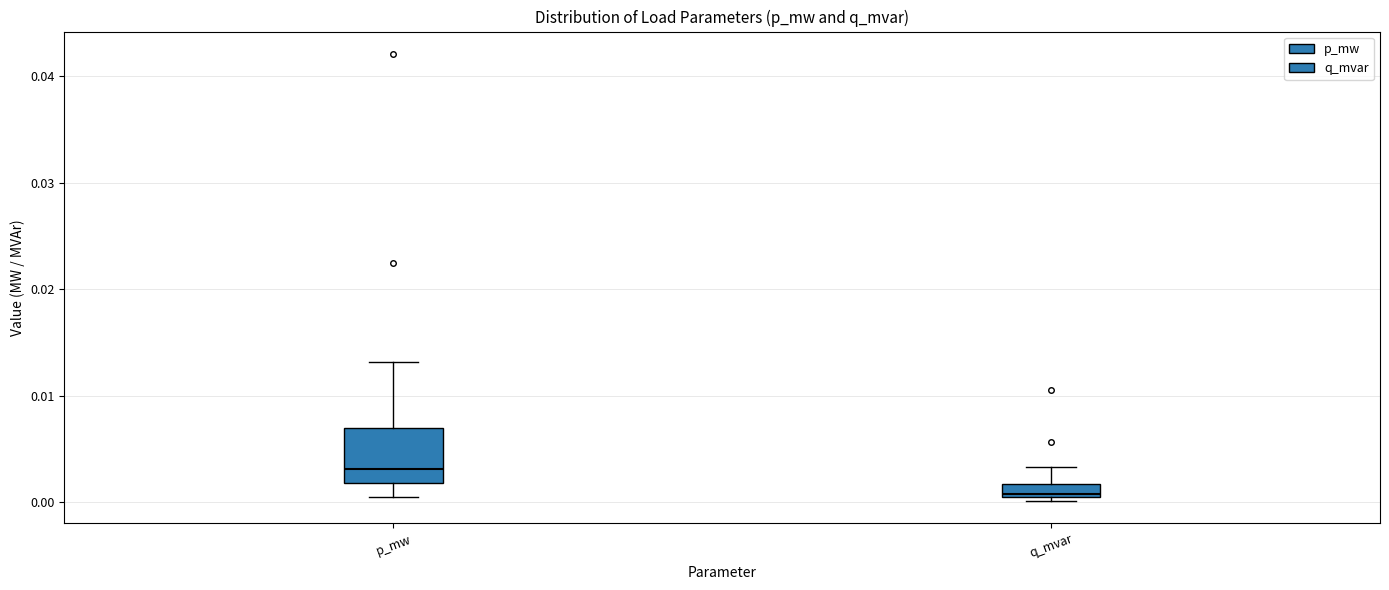

Which box is the tallest, from its lower edge to its upper edge?

p_mw